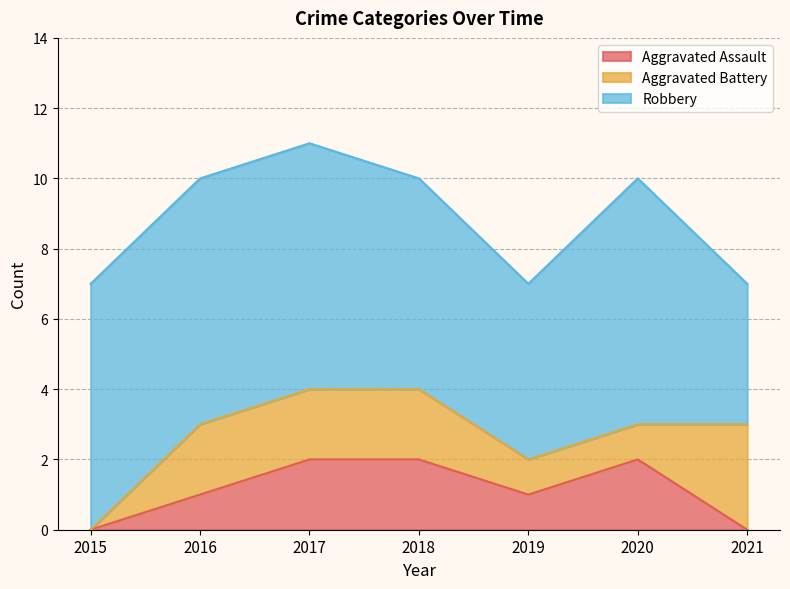

How many intersections are there between Aggravated Battery and Aggravated Assault?

1